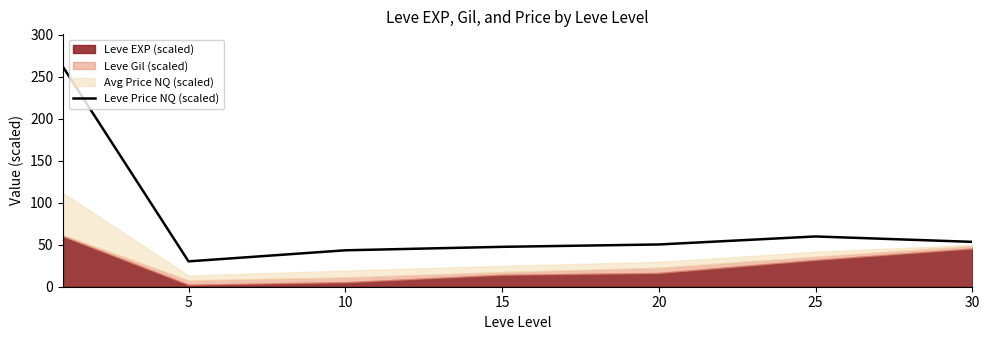

Reading left to right, transcribe all the data shown in this chart.

261.6	30.2	43.4	47.5	50.3	59.9	53.4